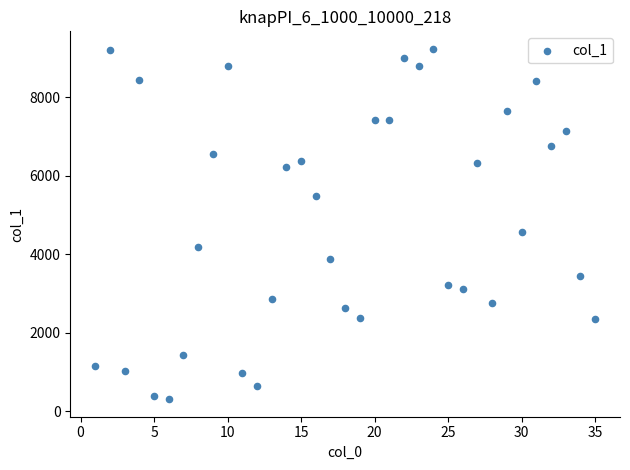

What Y value in the scatter plot is closest to 4767?

4565